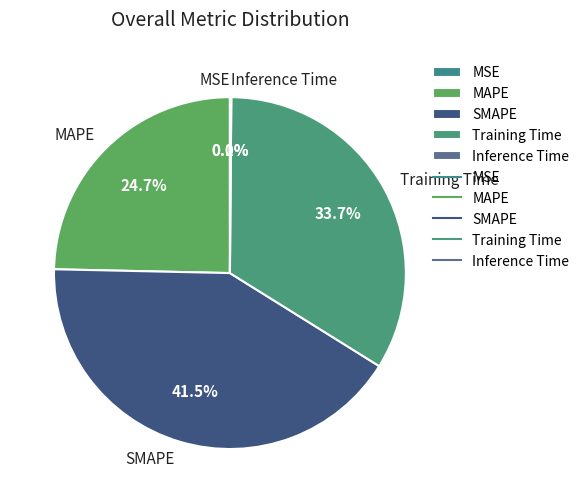

What is the total percentage of SMAPE and Training Time?

75.2%